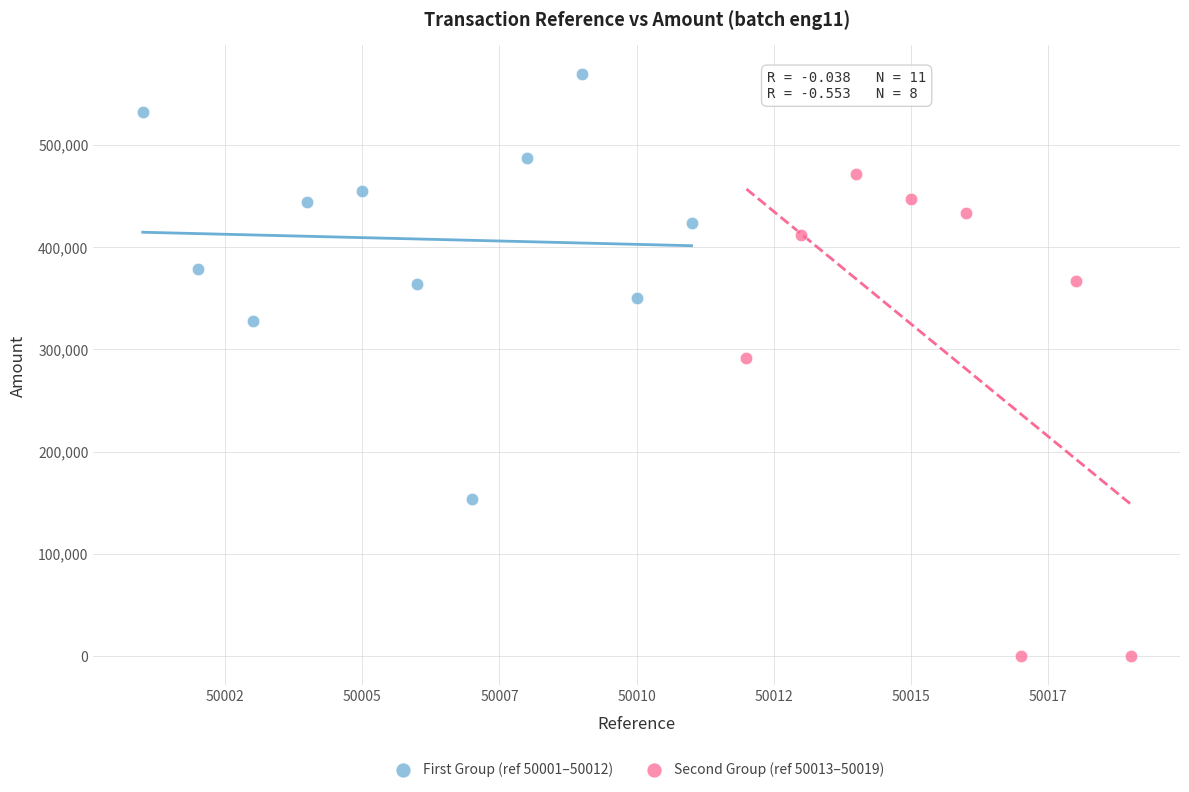

Which series reaches the minimum Y coordinate?

Second Group (ref 50013–50019)